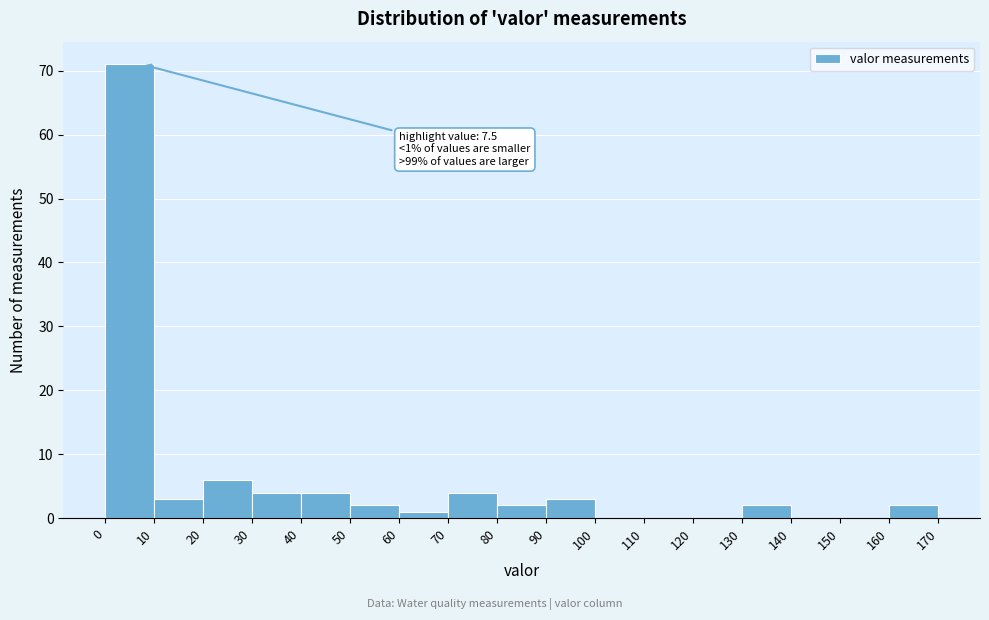

Which range on the x-axis has the tallest bar?

0 to 10